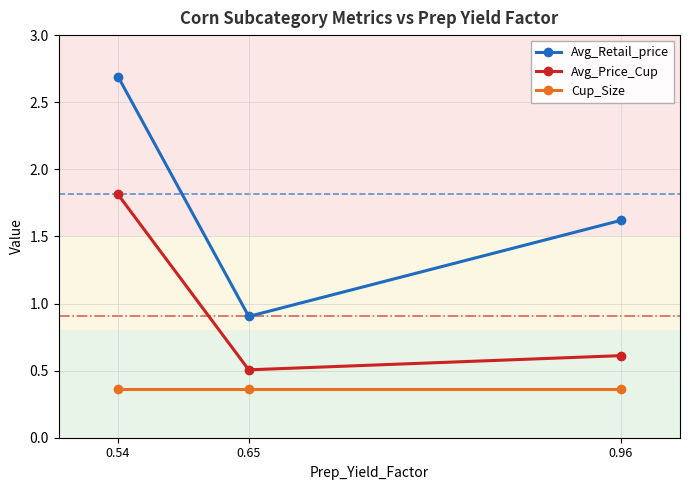

What is the value of the Avg_Retail_price point at the 2nd from the left?

0.9